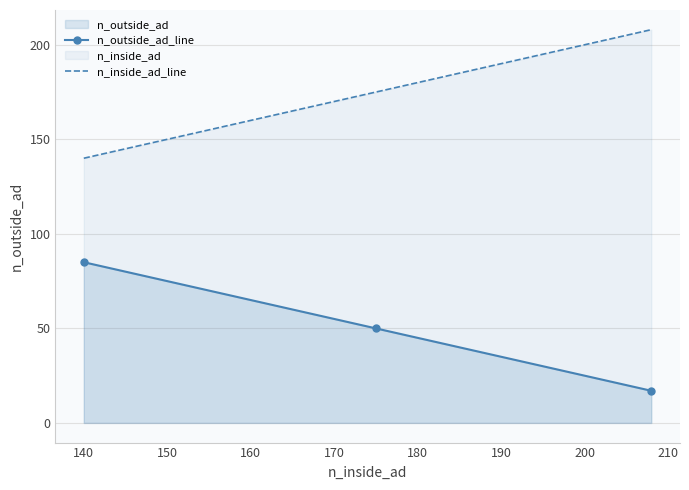

What is the value of the n_inside_ad_line point at the 1st from the left?

140